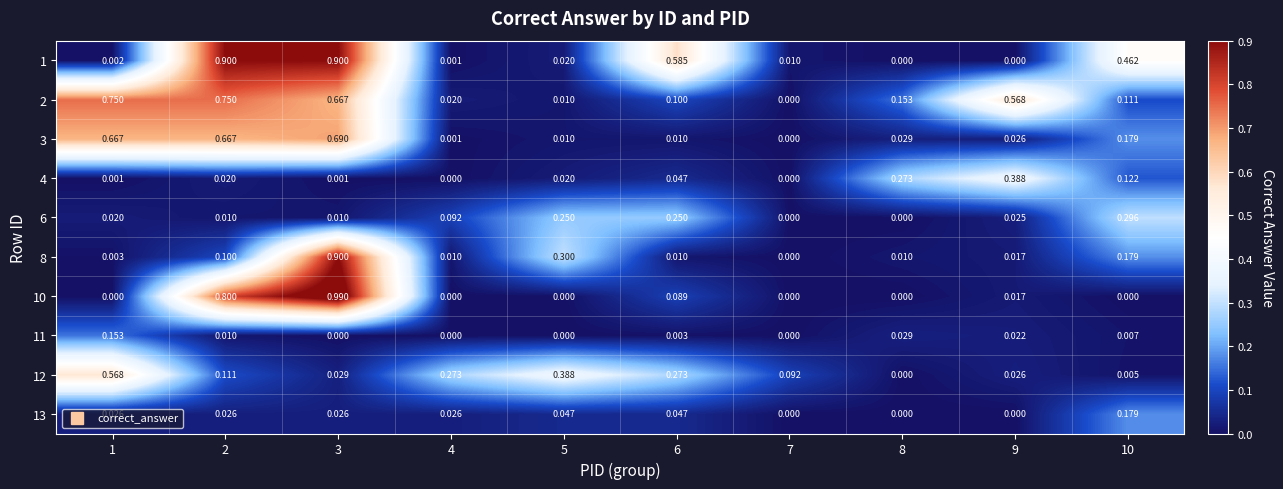

Between 4 and 7, which series saw the biggest shift?

12